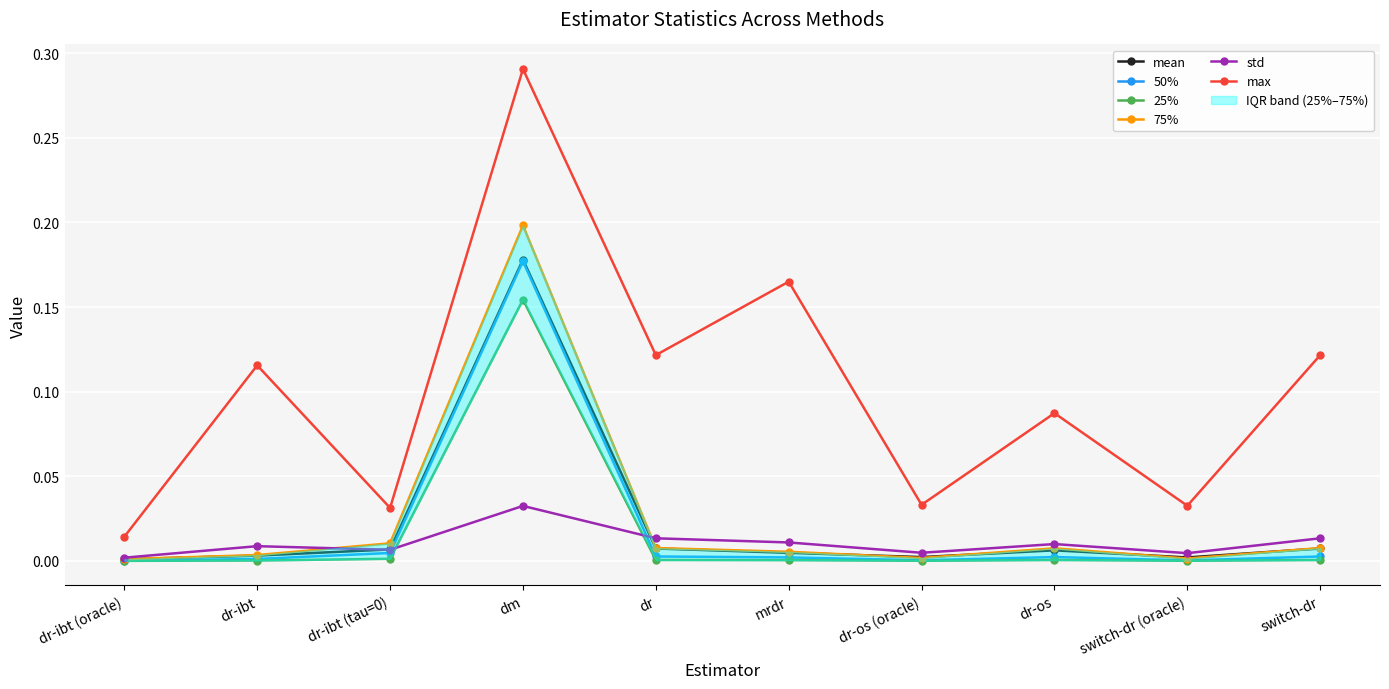

Count the number of data series in this chart.

6